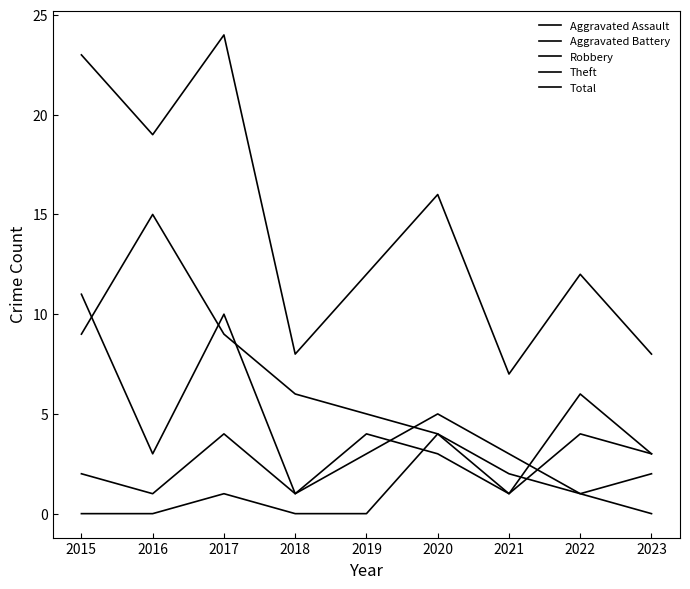

How many lines are shown in the chart?

5